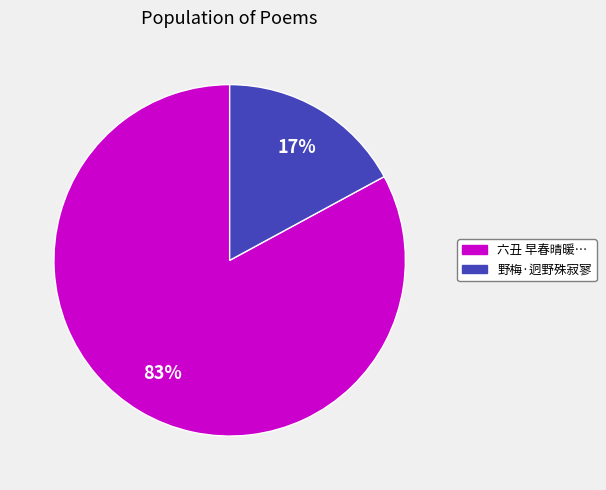

To the nearest percent, what is the difference between the largest and smallest slice percentages?

66%